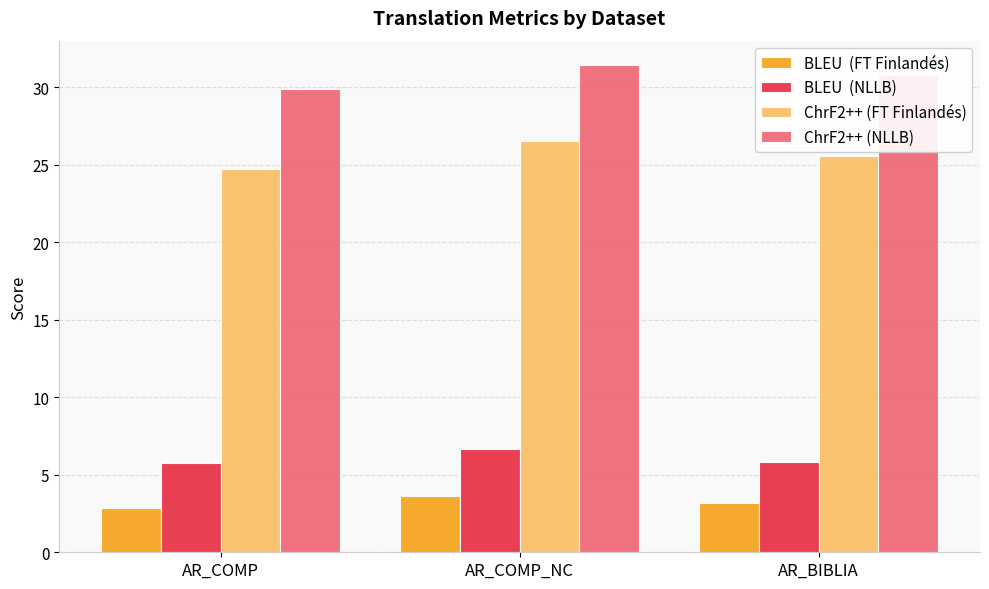

What is the smallest value displayed?

2.9